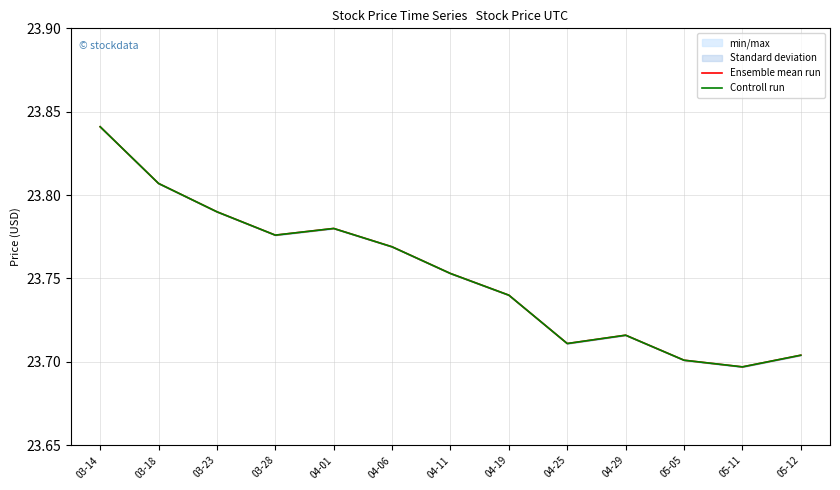

What is the difference between the Controll run values at 04-06 and 05-12?

0.1